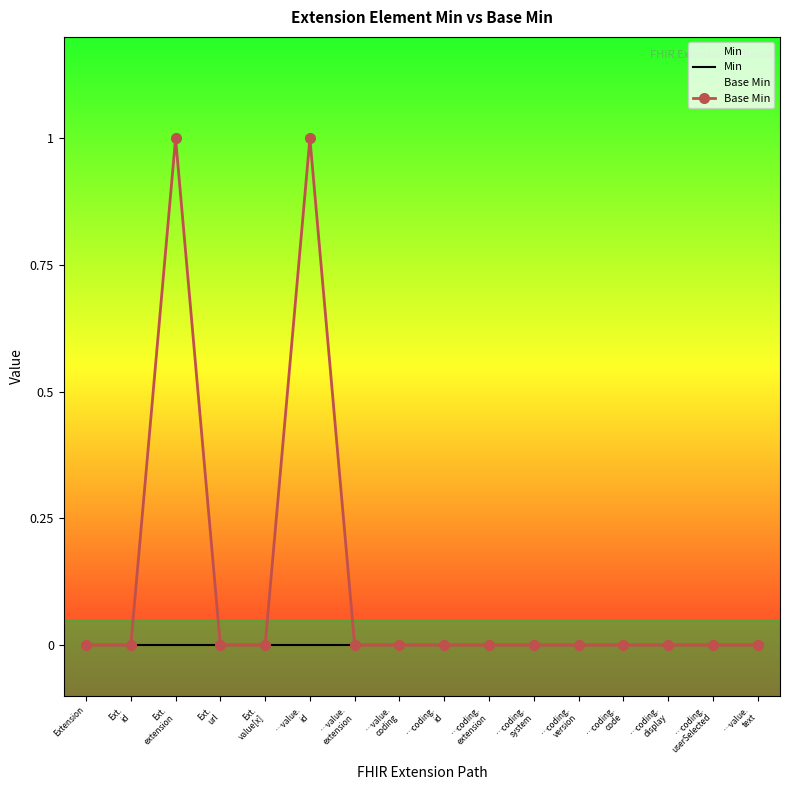

Count the number of categories in the chart.

16